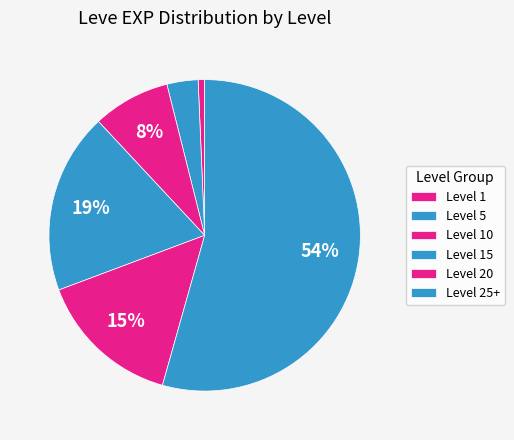

What percentage is NOT represented by Level 25+?

46.3%